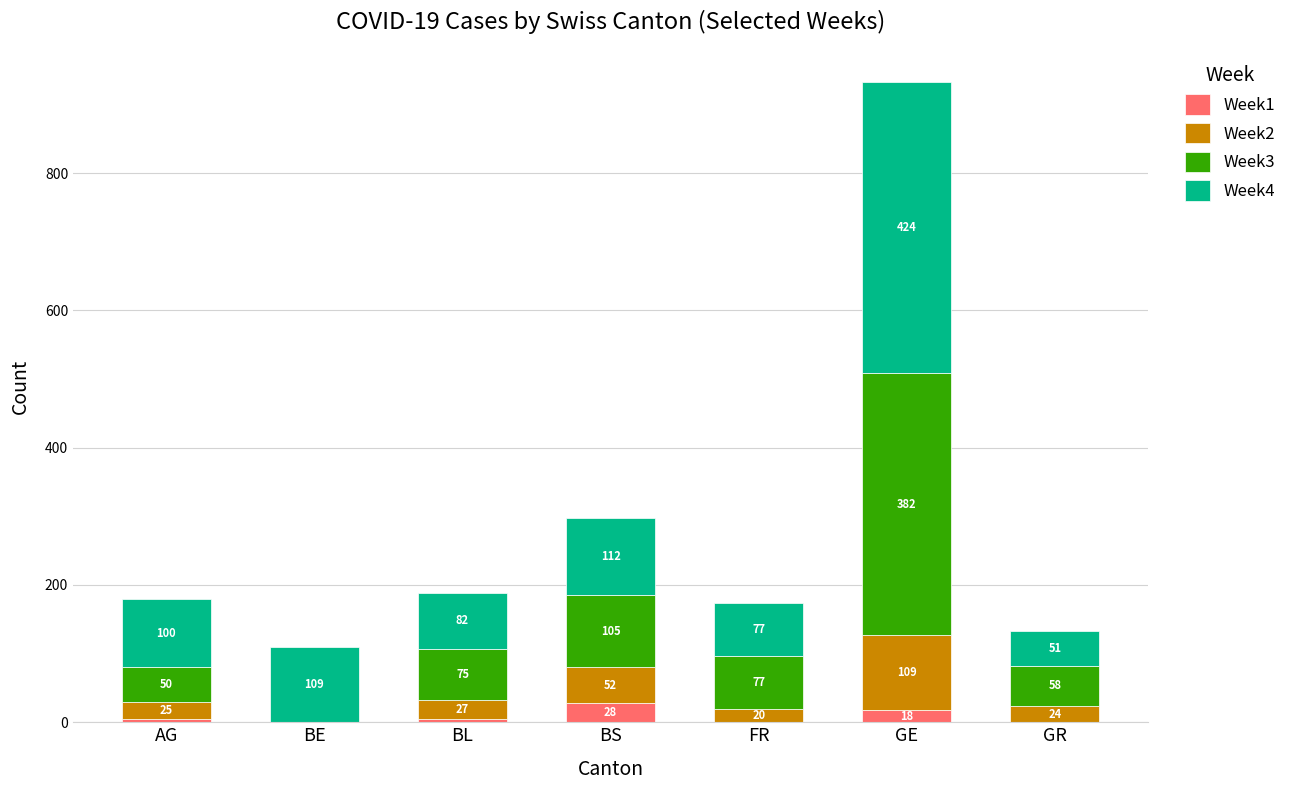

The Week1 series shows 28 at BS. True or false?

True